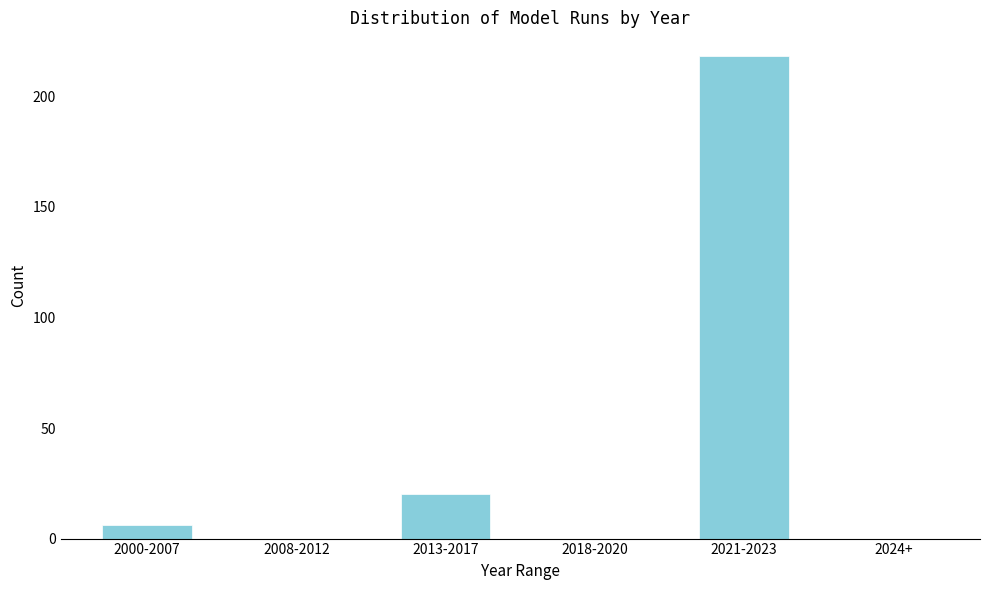

Reading left to right, extract all data points from this chart.

2000-2007=6	2008-2012=0	2013-2017=20	2018-2020=0	2021-2023=218	2024+=0